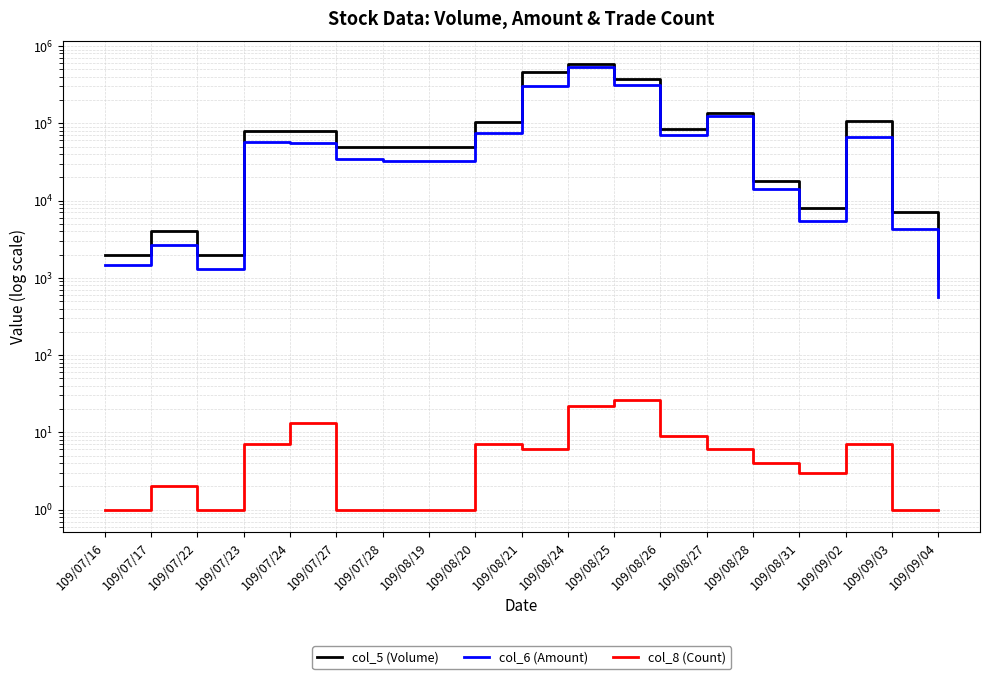

At which category does the chart reach its minimum across all series?

109/07/16